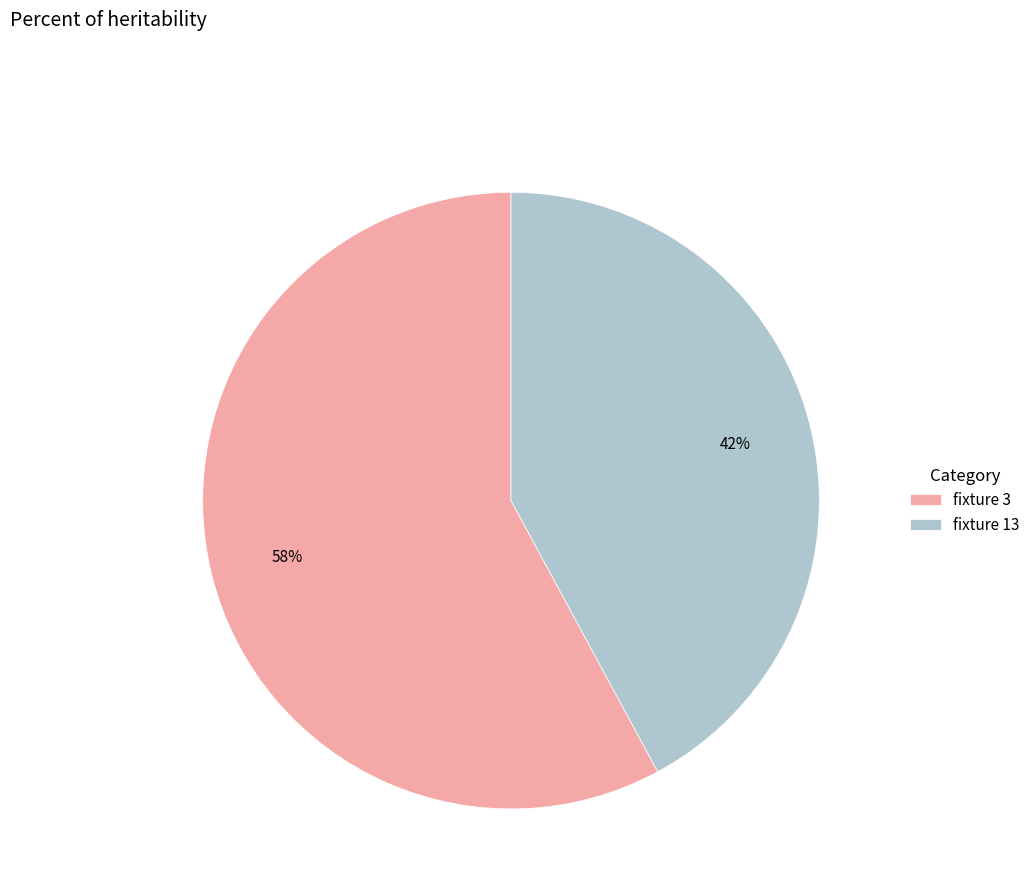

How many slices are in this pie chart?

2